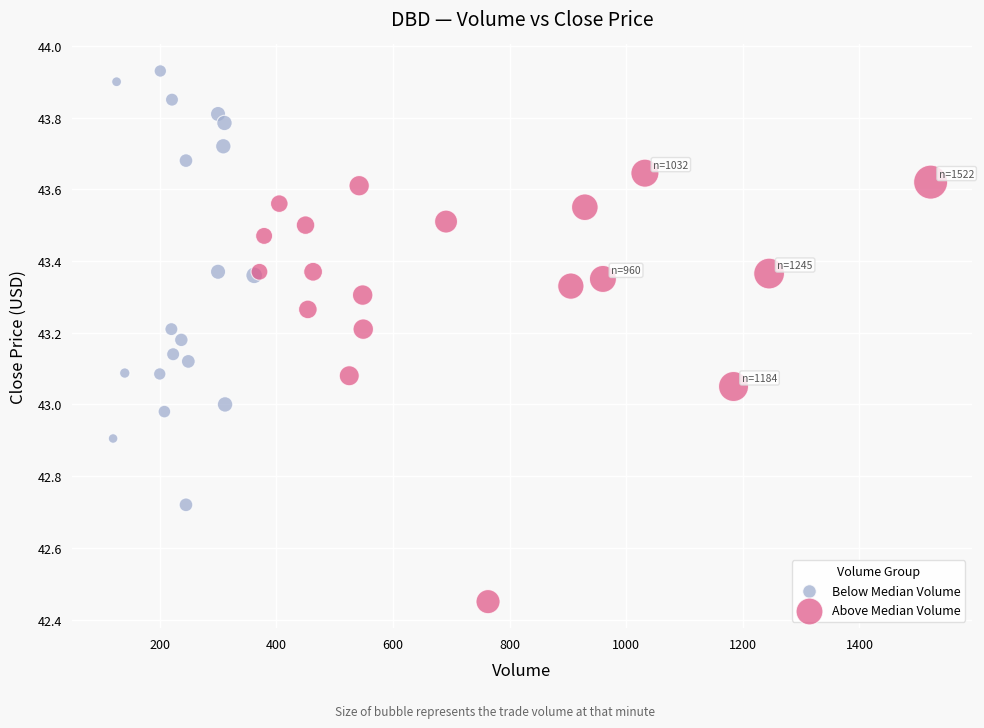

What are all the series names shown in the legend?

Below Median Volume, Above Median Volume